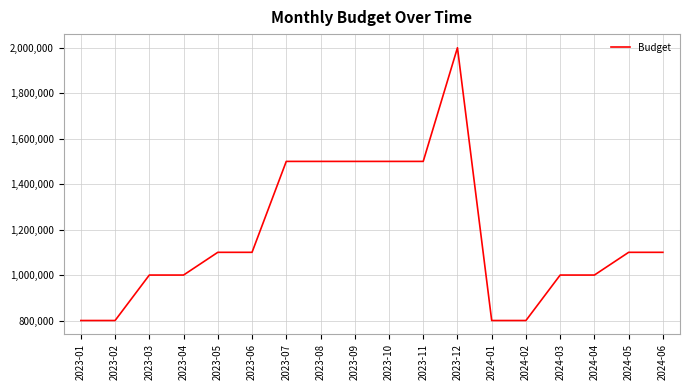

What is the smallest value displayed?

800000